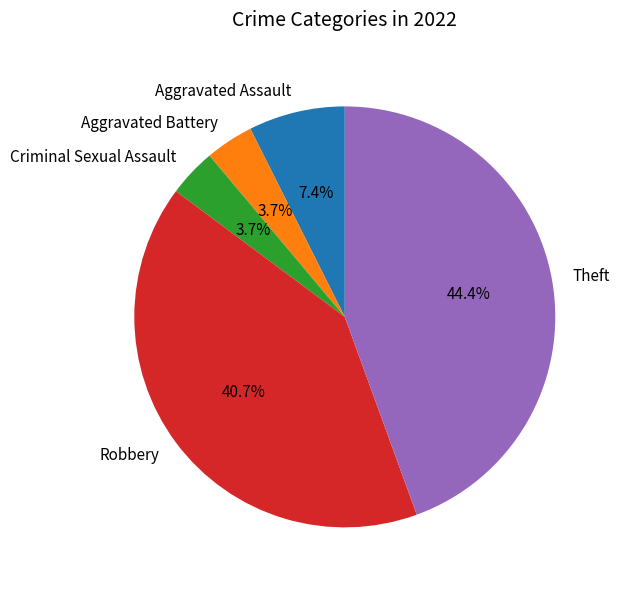

What is the total percentage of Theft and Robbery?

85.2%